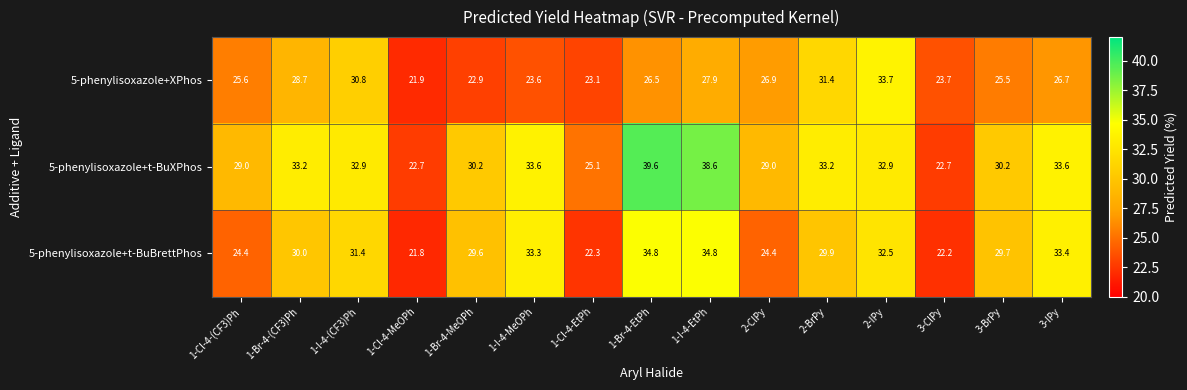

List the series in order of their peak value, lowest first.

5-phenylisoxazole+XPhos, 5-phenylisoxazole+t-BuBrettPhos, 5-phenylisoxazole+t-BuXPhos